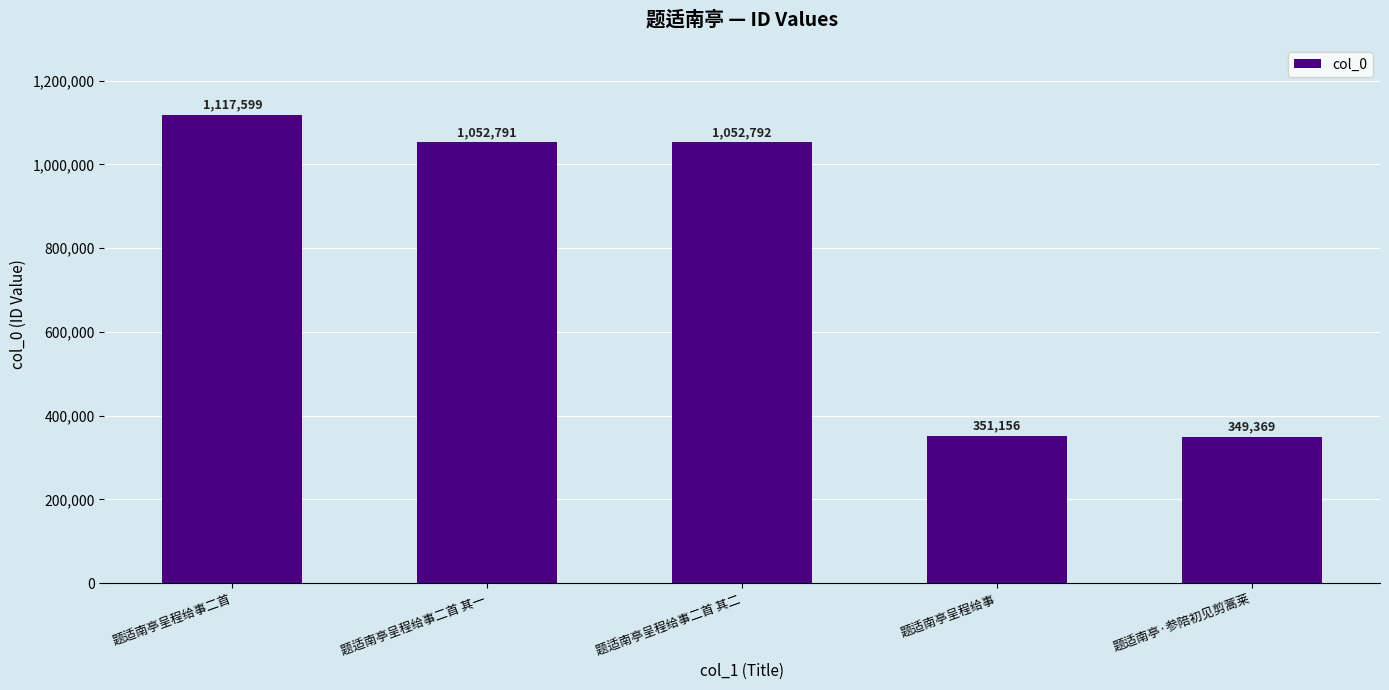

The value at 题适南亭呈程给事 is 171702. True or false?

False